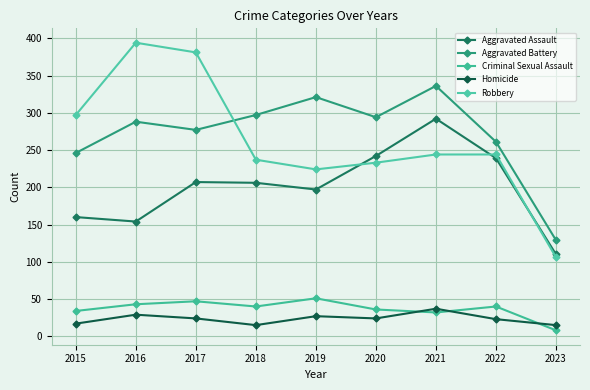

True or false: Criminal Sexual Assault and Aggravated Battery cross at least once.

False